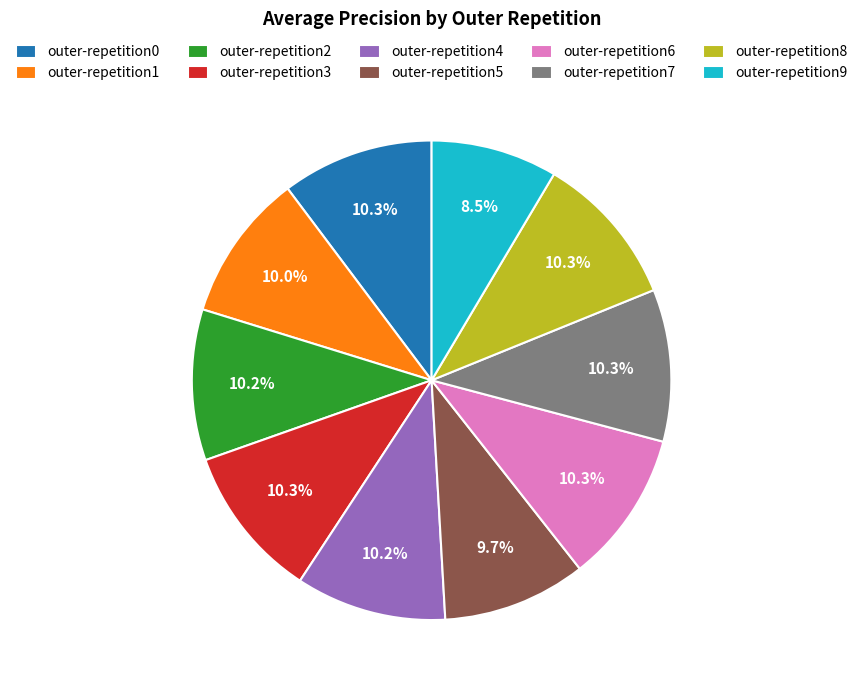

The outer-repetition2 slice represents 19% of the pie. True or false?

False